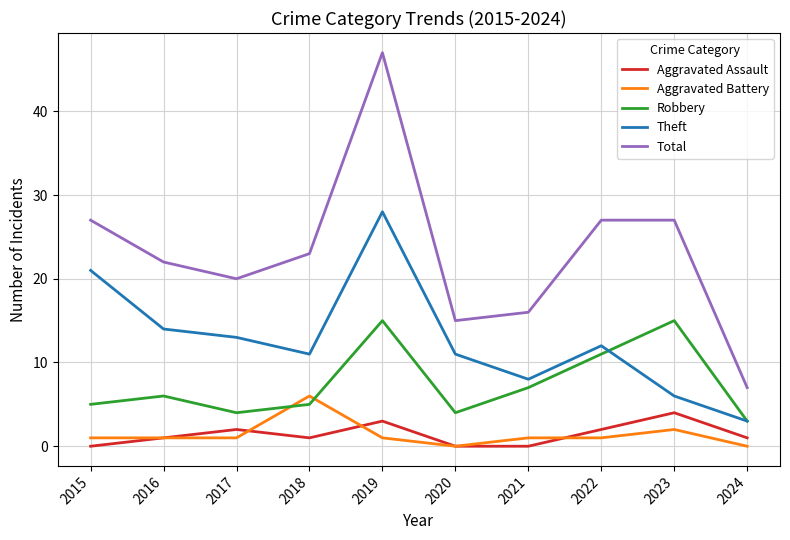

At 2018, list the series in order from smallest to largest.

Aggravated Assault, Robbery, Aggravated Battery, Theft, Total